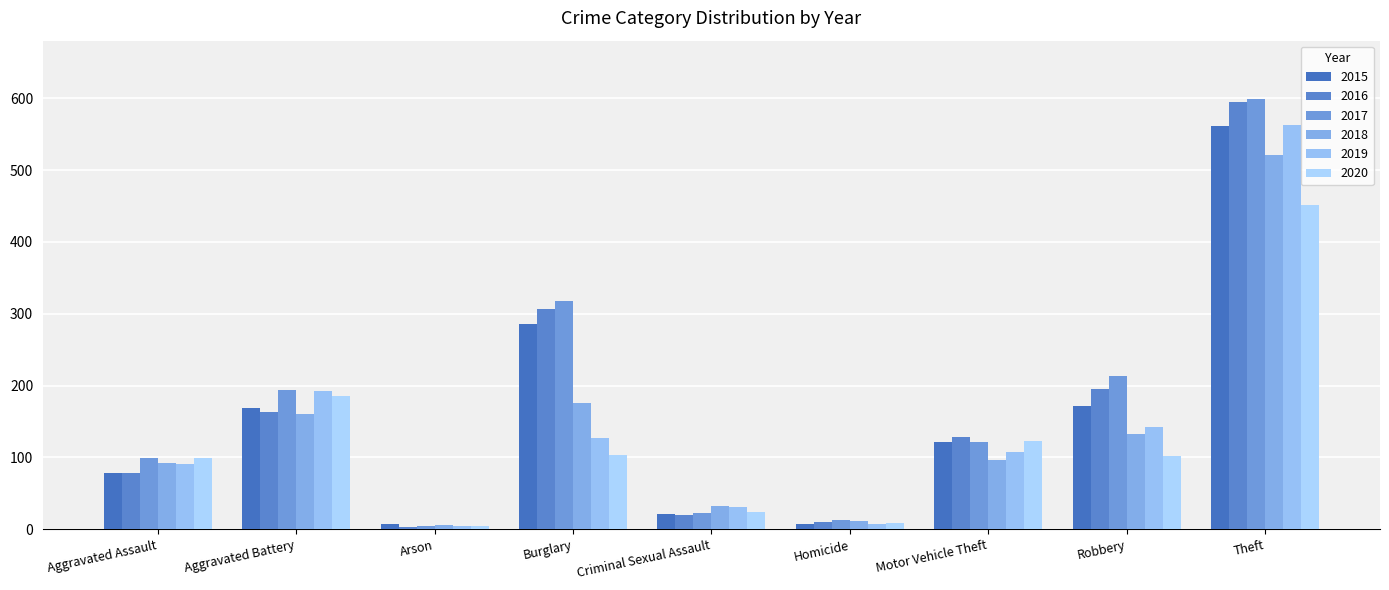

What is the total value across all series at Homicide?

59